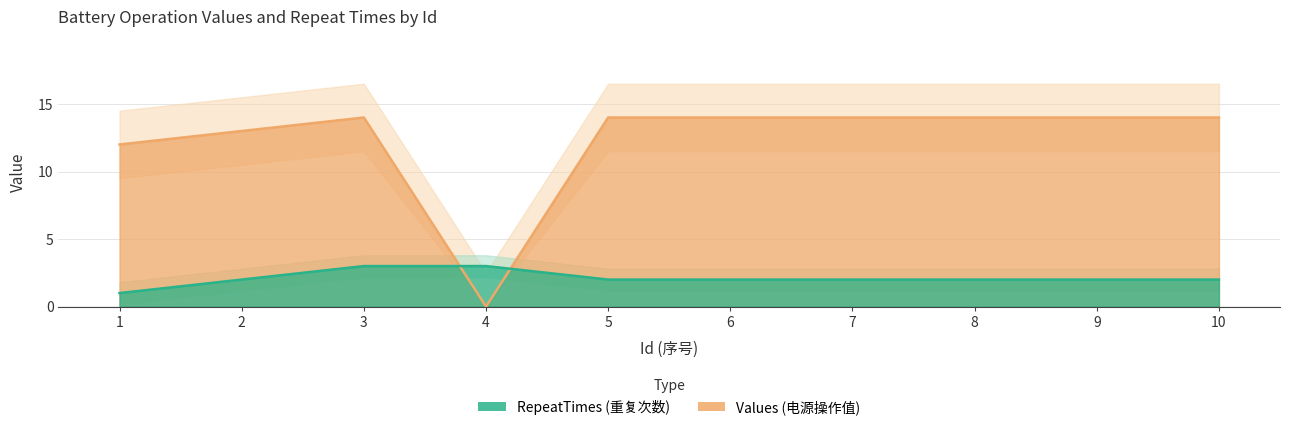

List the series in order of their overall mean, highest first.

Values, RepeatTimes